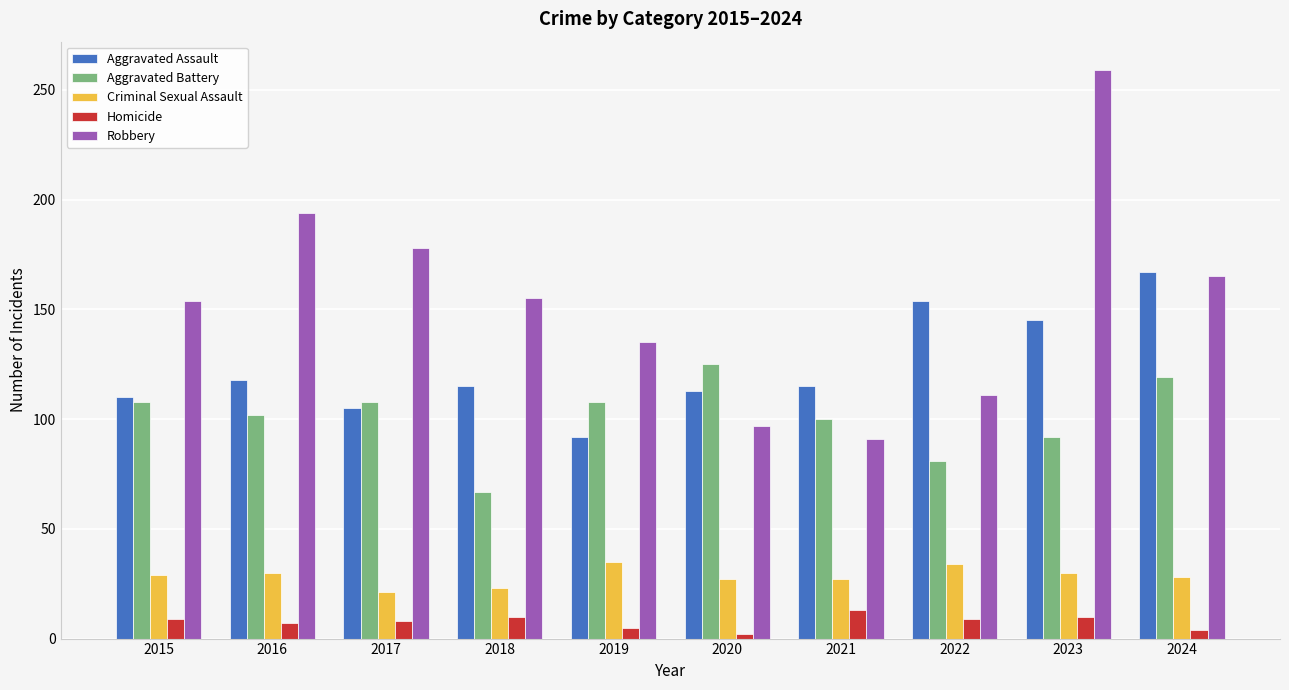

What is the value of the Aggravated Battery bar at the 3rd from the left?

108